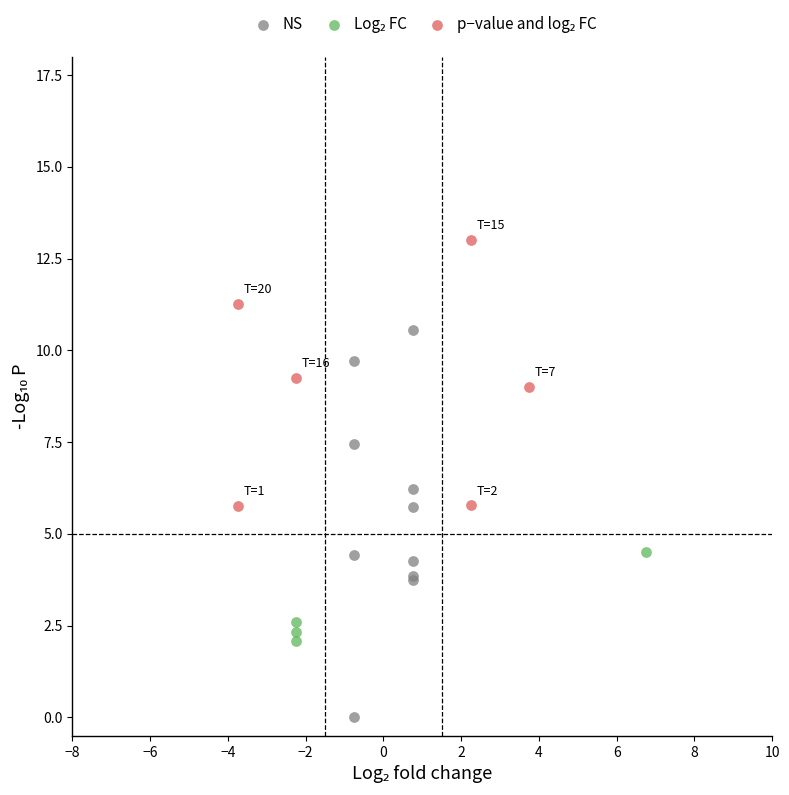

Which series has the widest spread of Y values?

NS